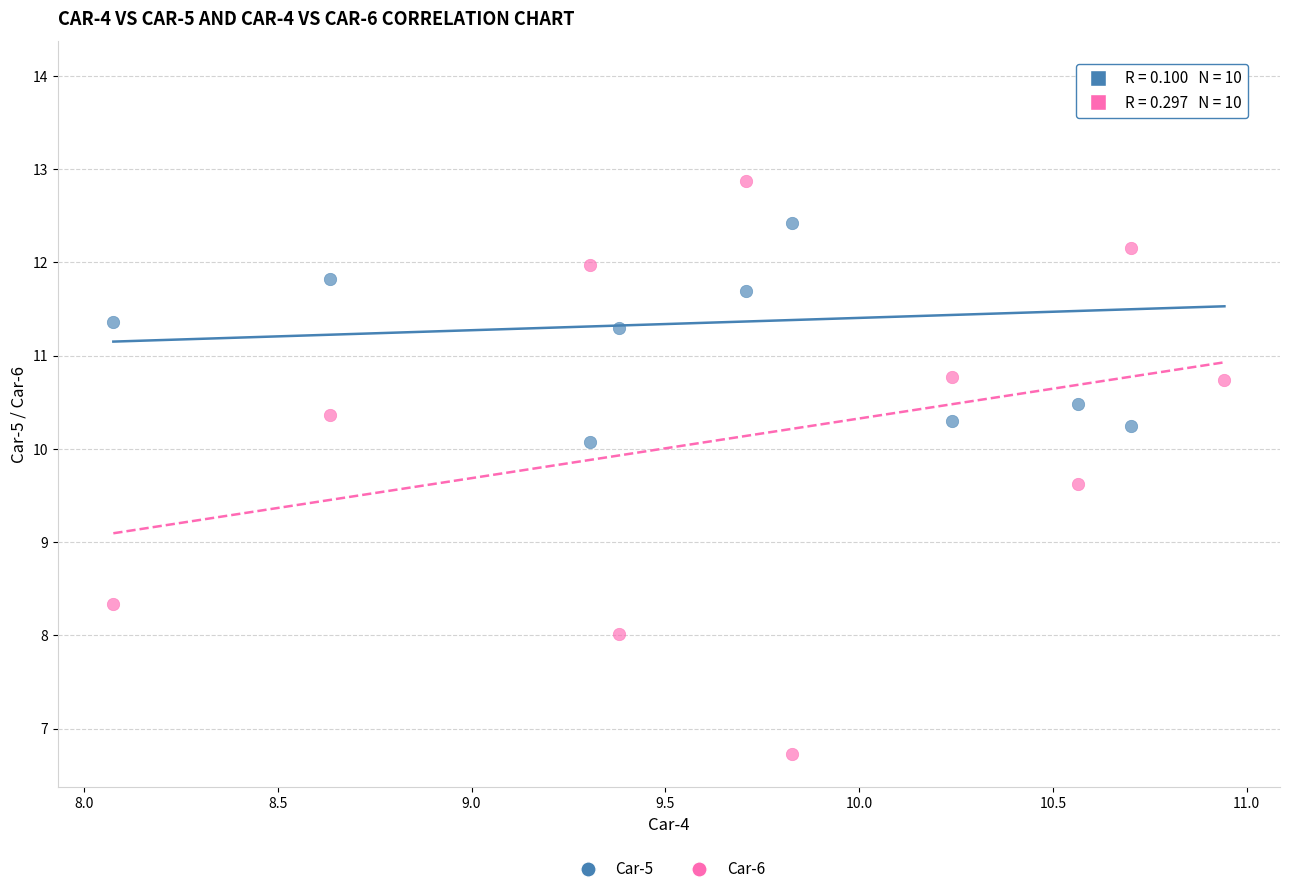

What are all the series names shown in the legend?

Car-5, Car-6